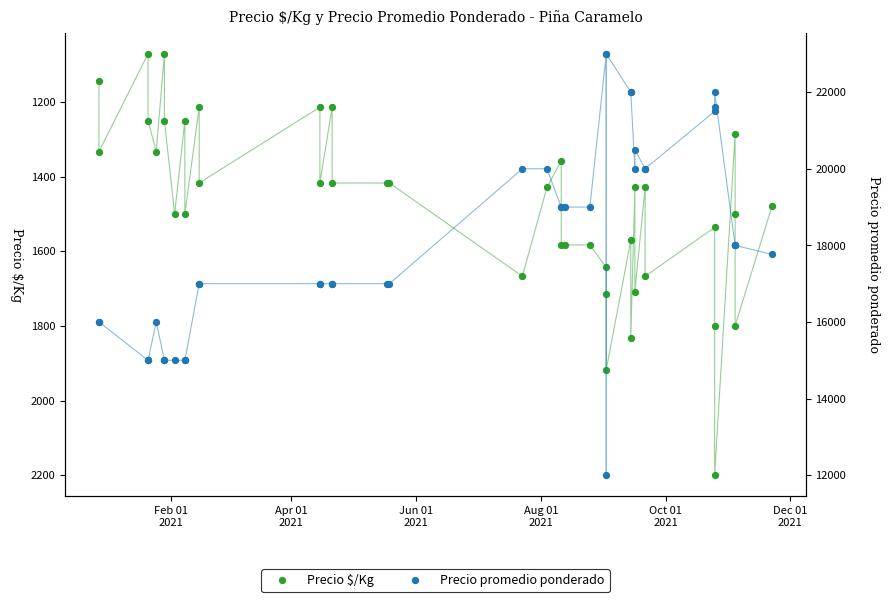

Which series contains the highest Y value?

Precio promedio ponderado